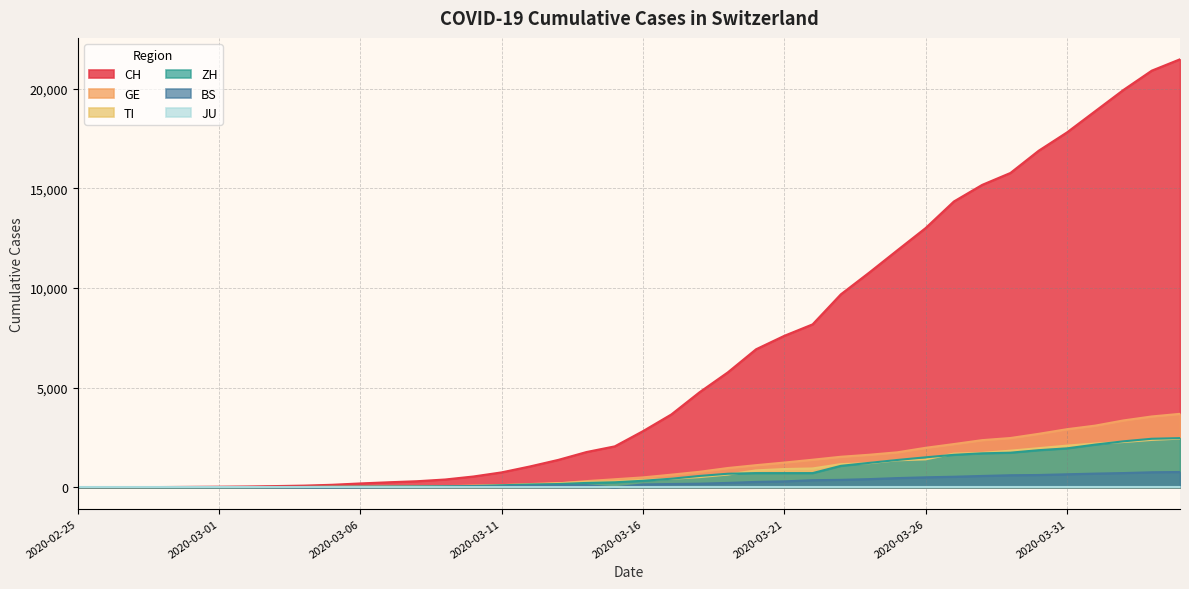

At how many categories does at least one series exceed 19132?

3